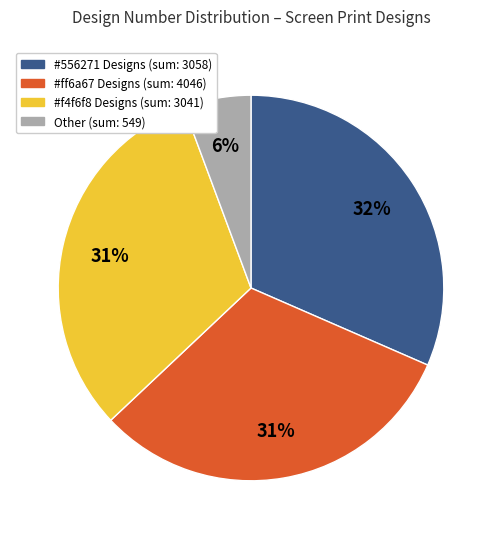

To the nearest percent, what is the difference between the largest and smallest slice percentages?

26%